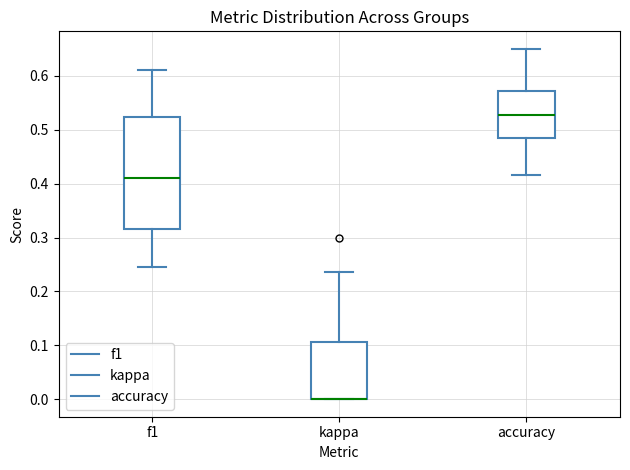

Reading left to right, read every box against the y-axis: the position of its median line, the range the box covers, and the ends of its whiskers. The values are not printed on the chart, so give them approximately, as read against the axis.

f1: median 0.41, box 0.32 to 0.52, whiskers 0.25 to 0.61
kappa: median 0.00 (drawn on the box's lower edge), box 0.00 to 0.11, whiskers 0.00 to 0.24
accuracy: median 0.53, box 0.48 to 0.57, whiskers 0.42 to 0.65